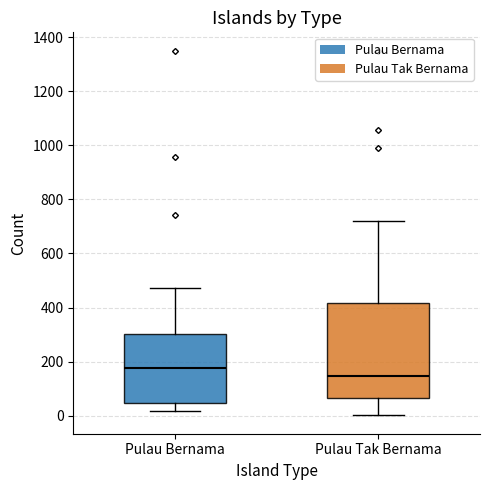

Which box has the highest median line?

Pulau Bernama